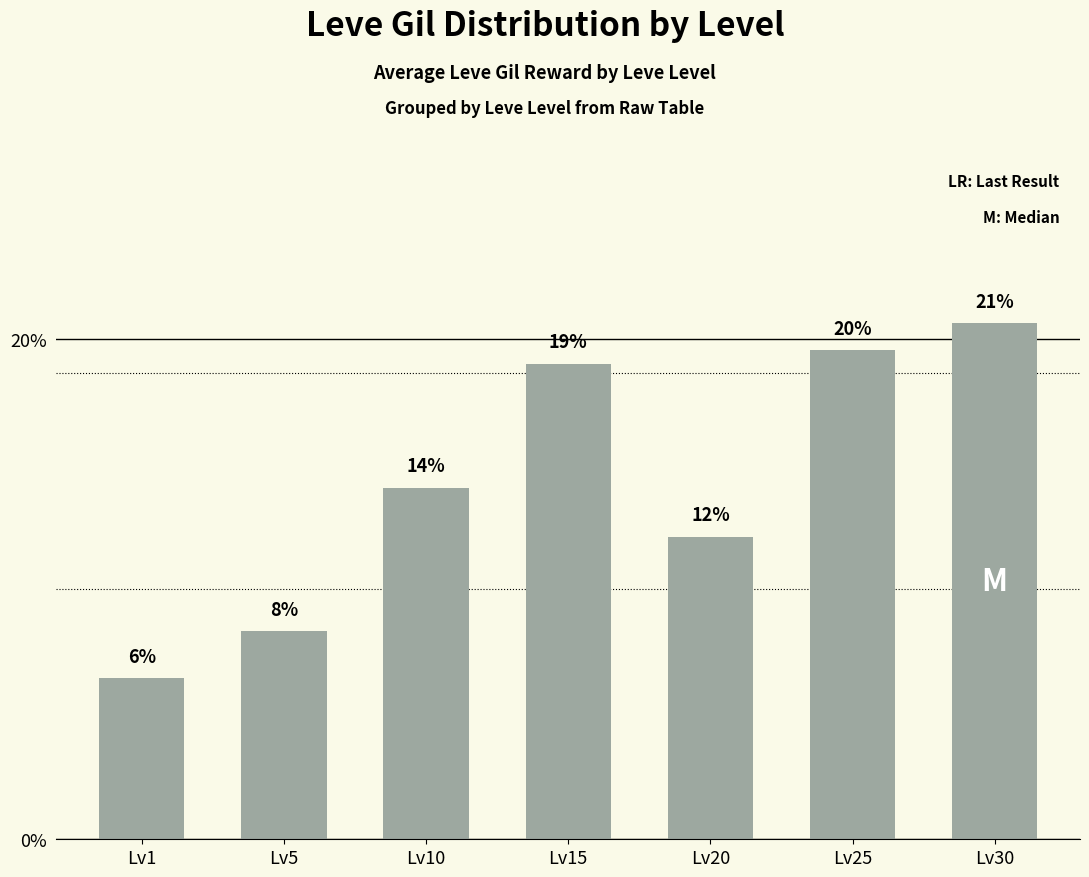

What is the smallest value displayed?

6.4